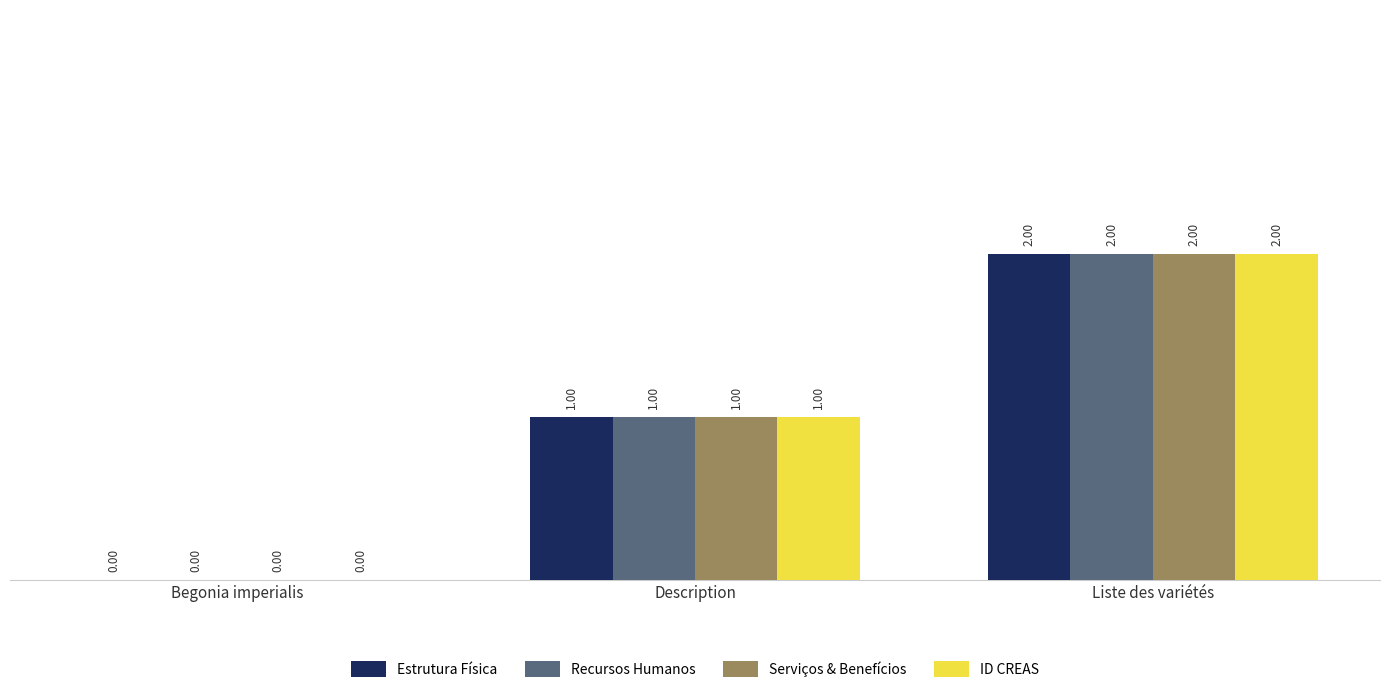

The value of Serviços & Benefícios at Description is 2. True or false?

False